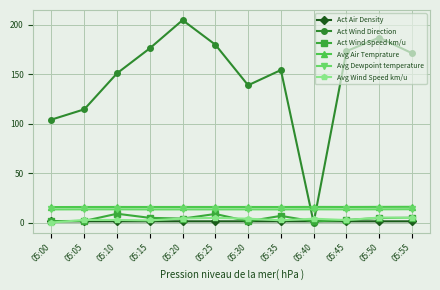

What is the approximate value of Avg Air Temprature at 05:05?

15.7